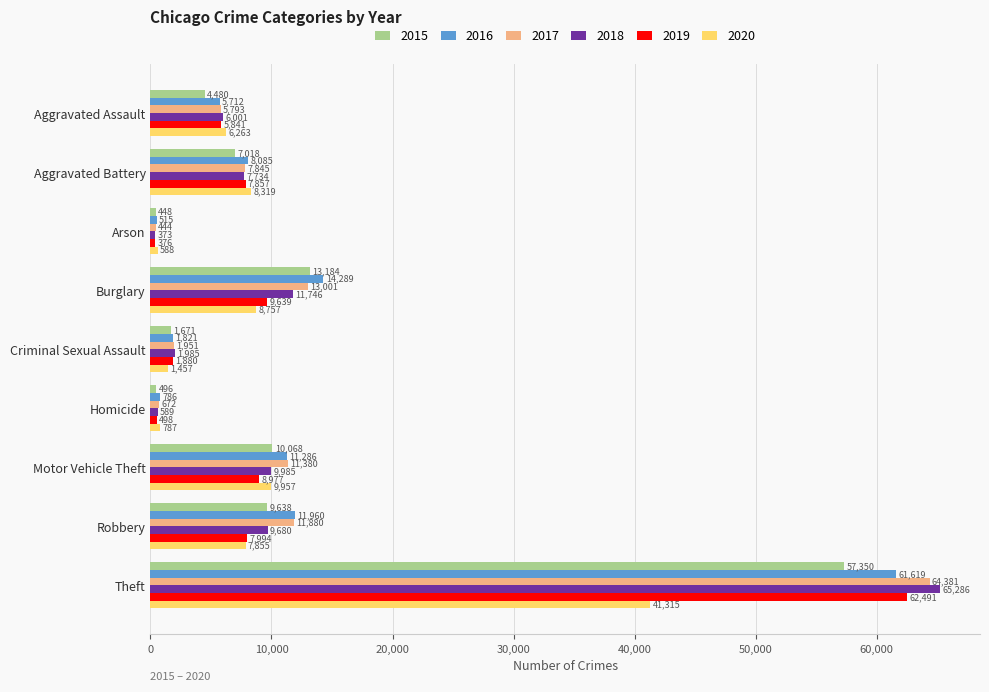

What is the difference between the maximum and minimum values in the 2020 series?

40727